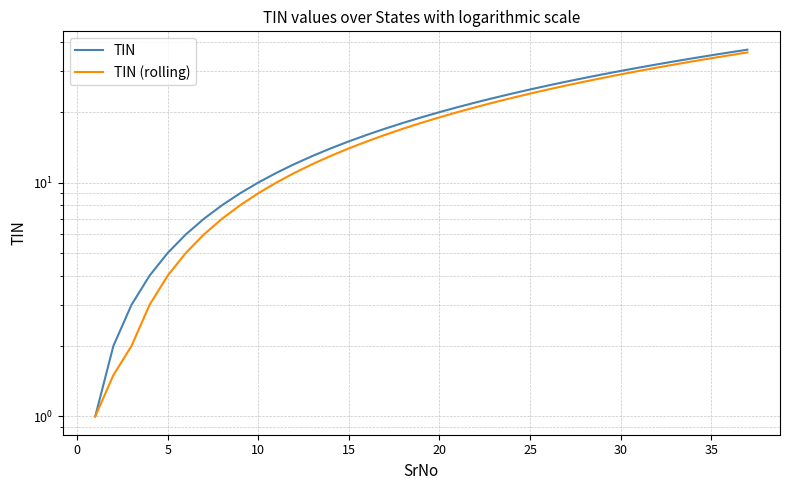

What is the difference between the maximum and minimum values in the TIN series?

36.0